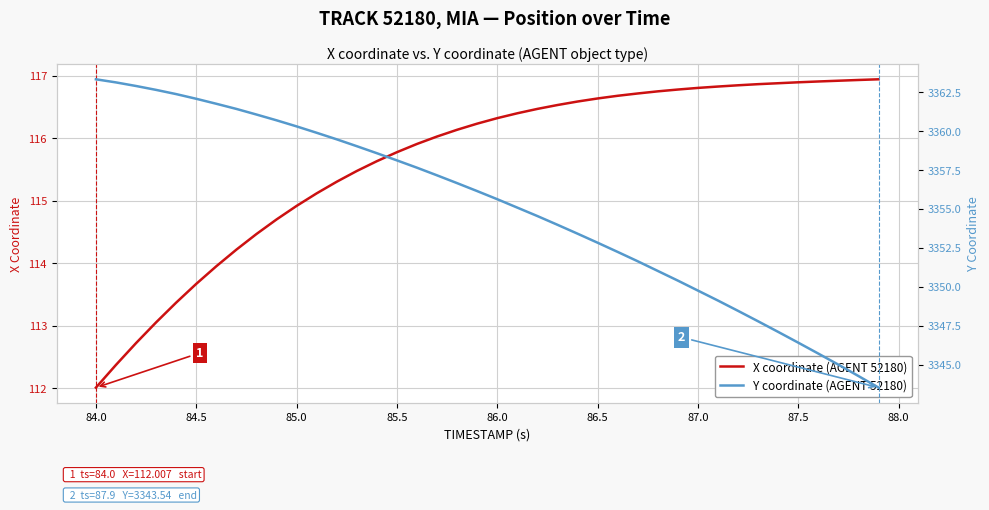

What is the minimum value for X coordinate (AGENT 52180)?

112.0